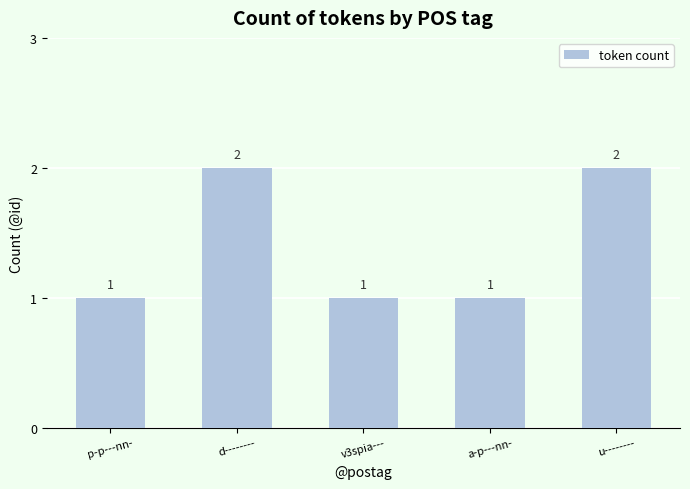

What is the sum of all values?

7